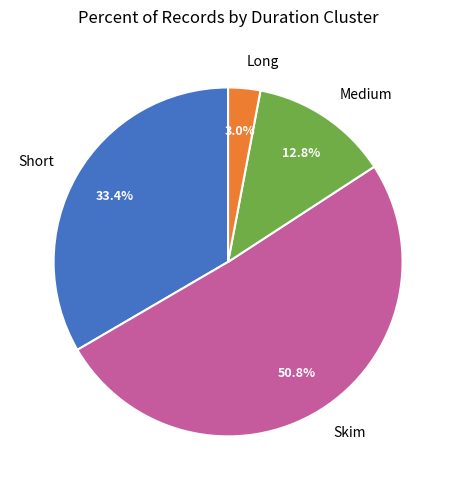

Which has a higher value, Short or Long?

Short